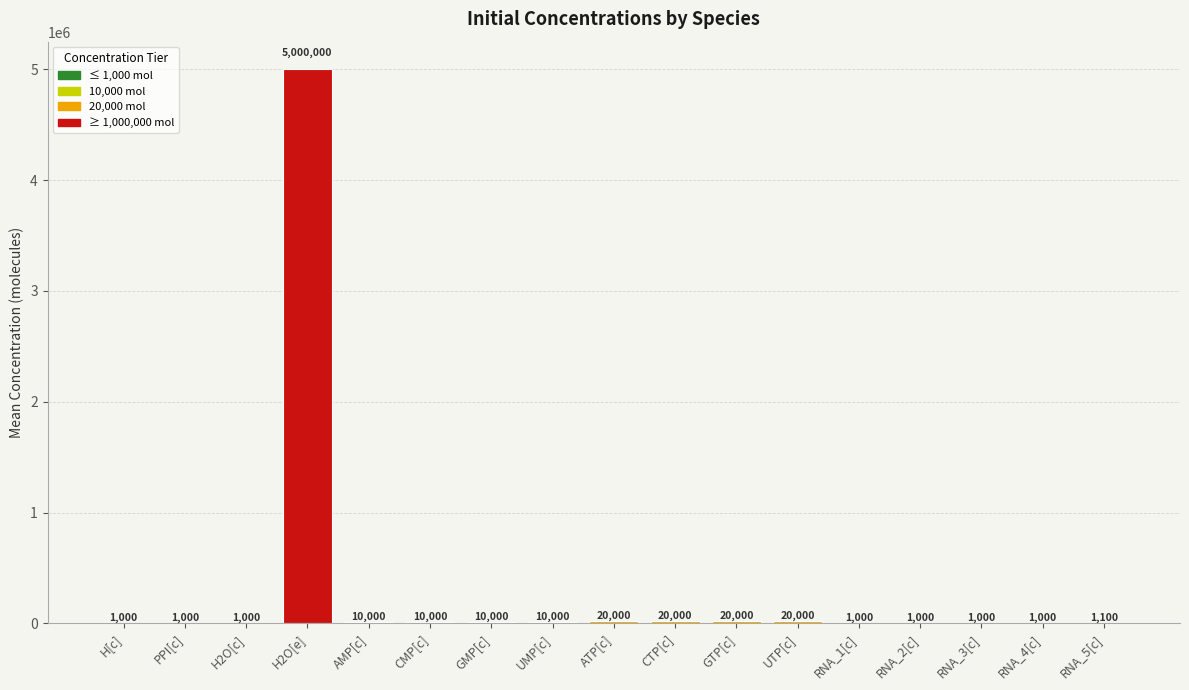

What is the approximate value at GTP[c], to the nearest 10?

20000